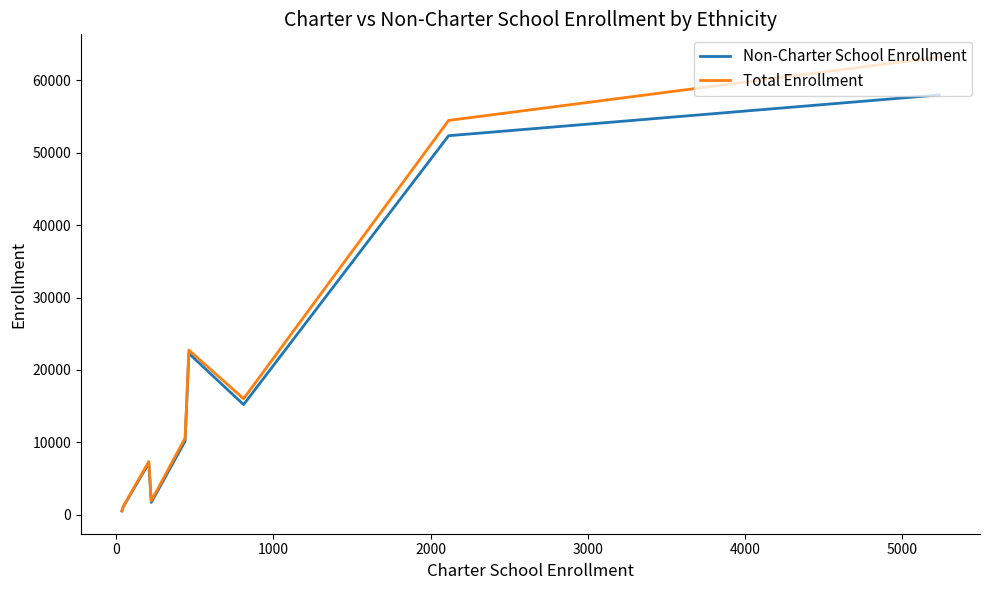

What is the greatest value displayed?

63229